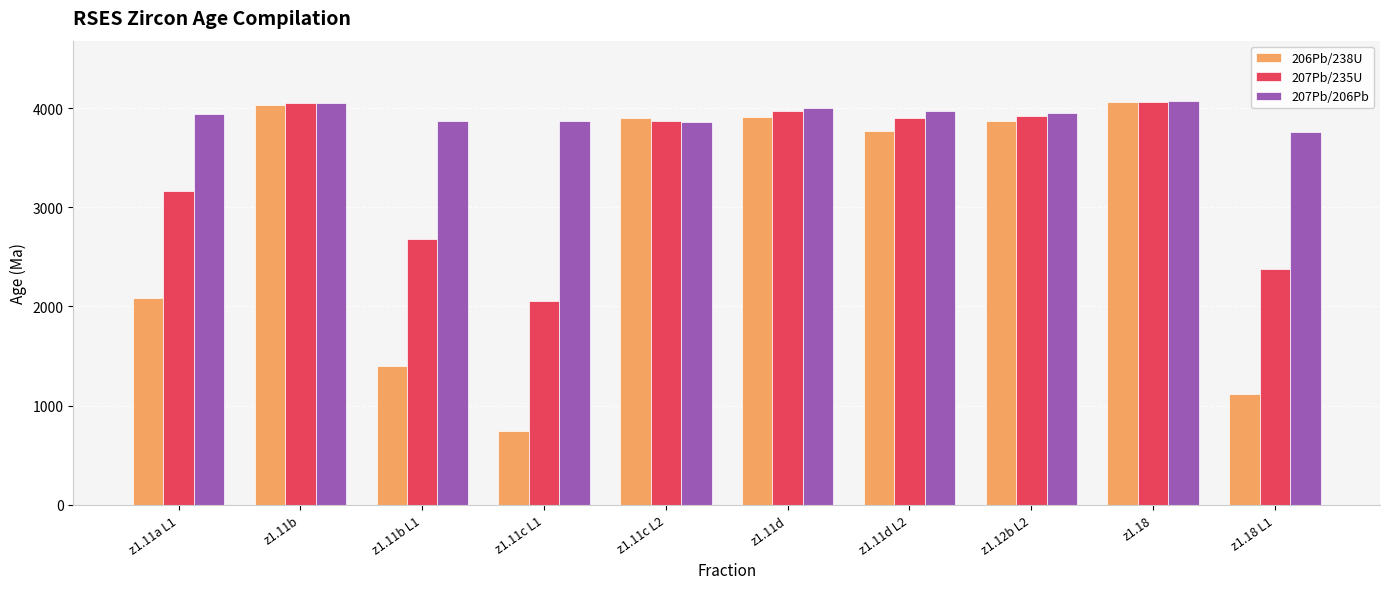

What is the average value of the 207Pb/206Pb series?

3933.2